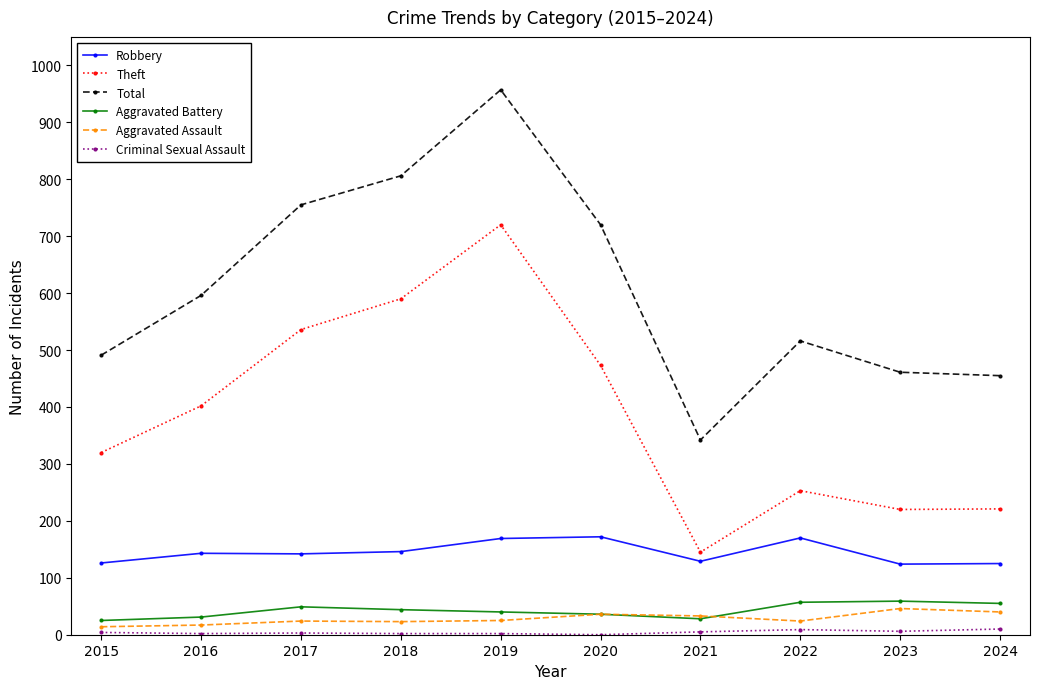

What is the difference between the highest and lowest values at 2020?

720